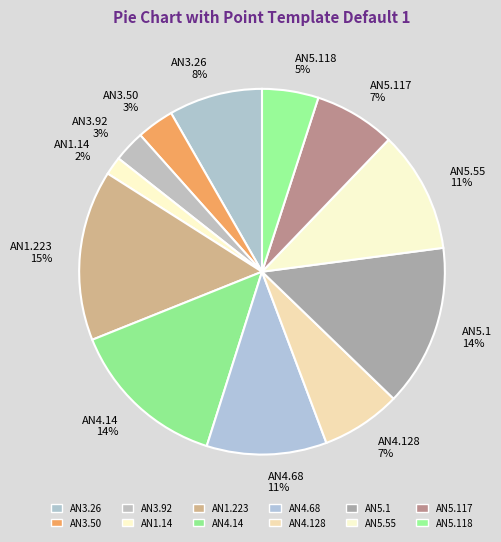

Is the sum of AN3.50 and AN5.55 greater than half?

No